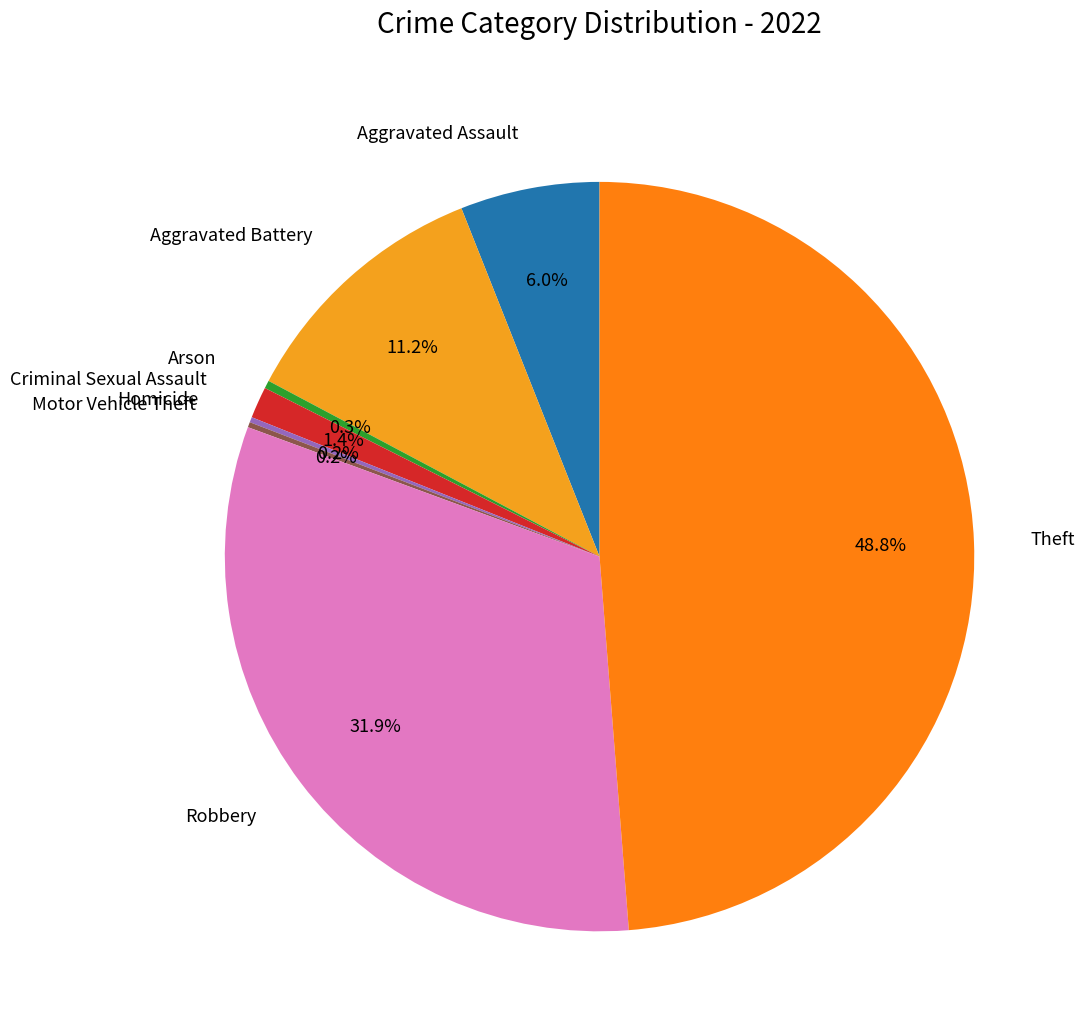

Combined, do Arson and Criminal Sexual Assault account for over 50%?

No